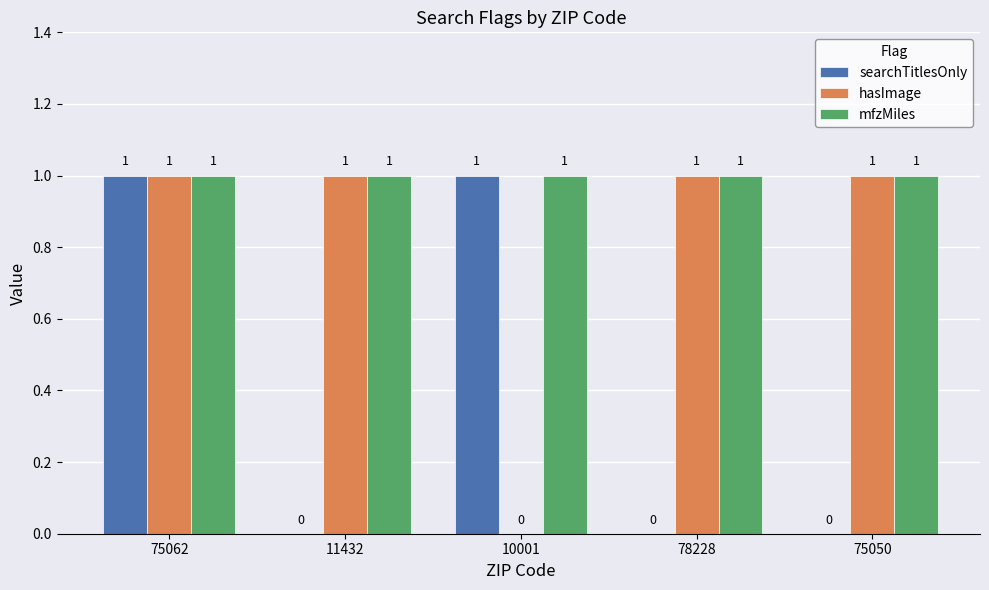

Is it true that mfzMiles equals 2 at 75050?

False